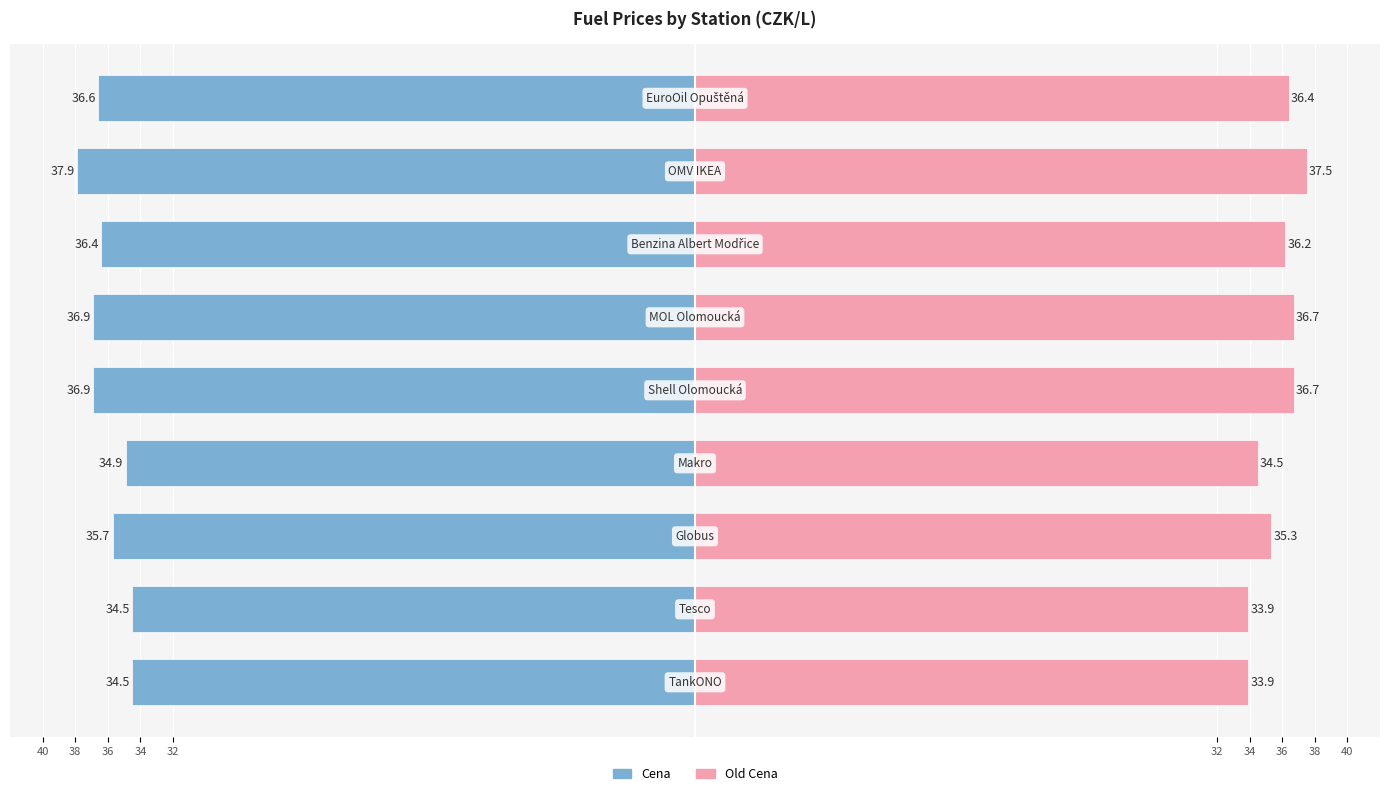

What is the average value of the Cena series?

-36.0